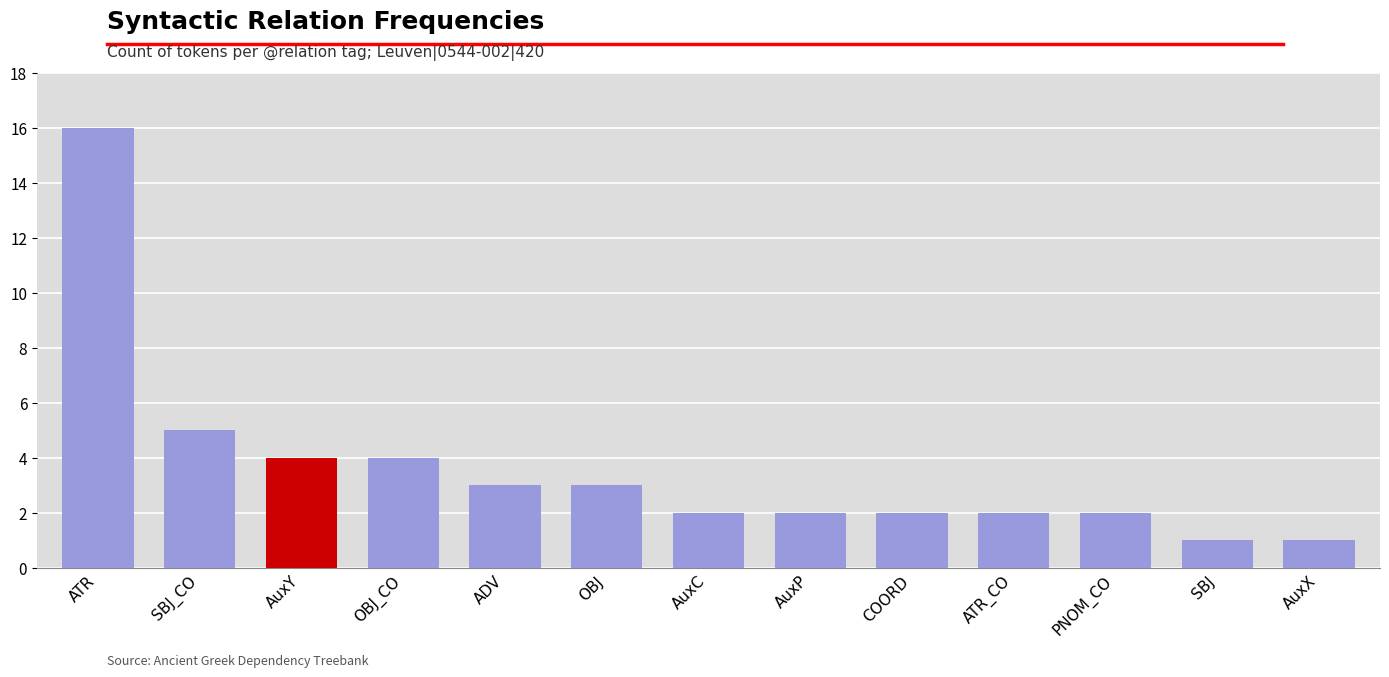

What is the greatest value displayed?

16